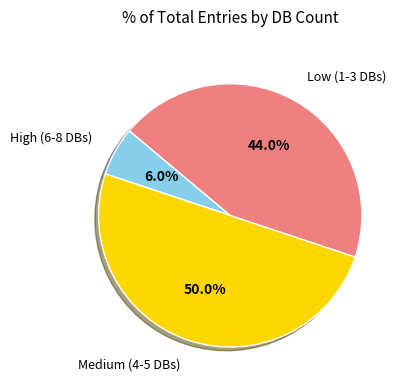

Which has a higher value, High (6-8 DBs) or Medium (4-5 DBs)?

Medium (4-5 DBs)